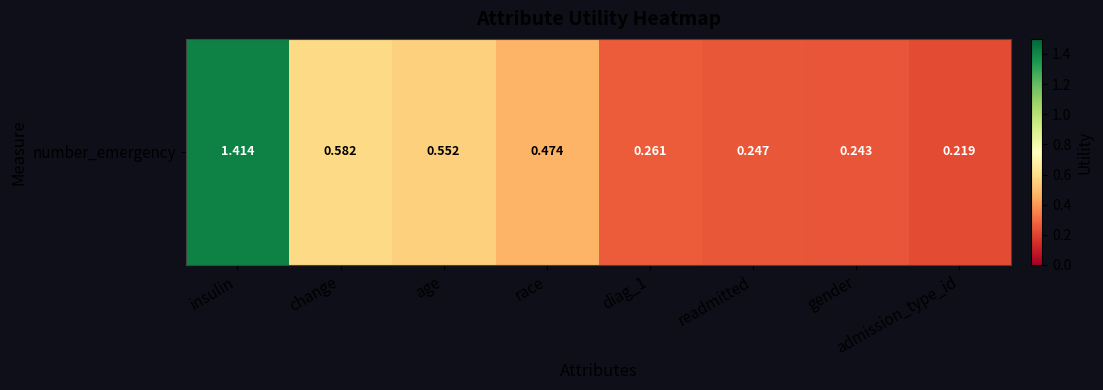

What is the difference between the second highest and minimum values?

0.4